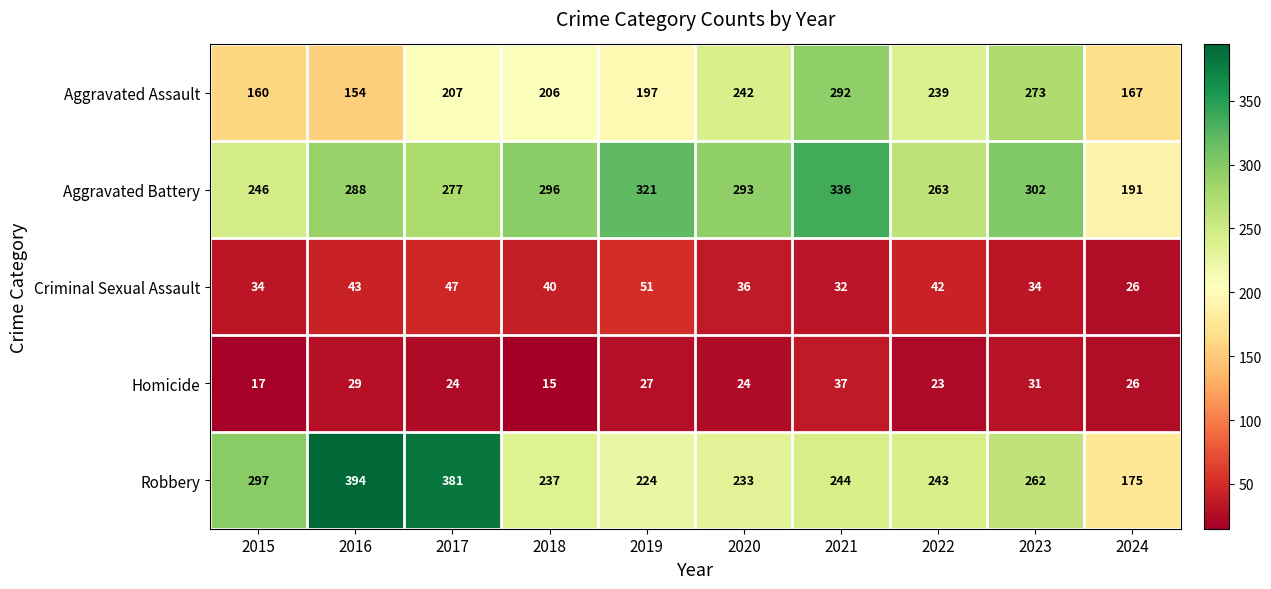

What value does the Criminal Sexual Assault series have at 2022?

42